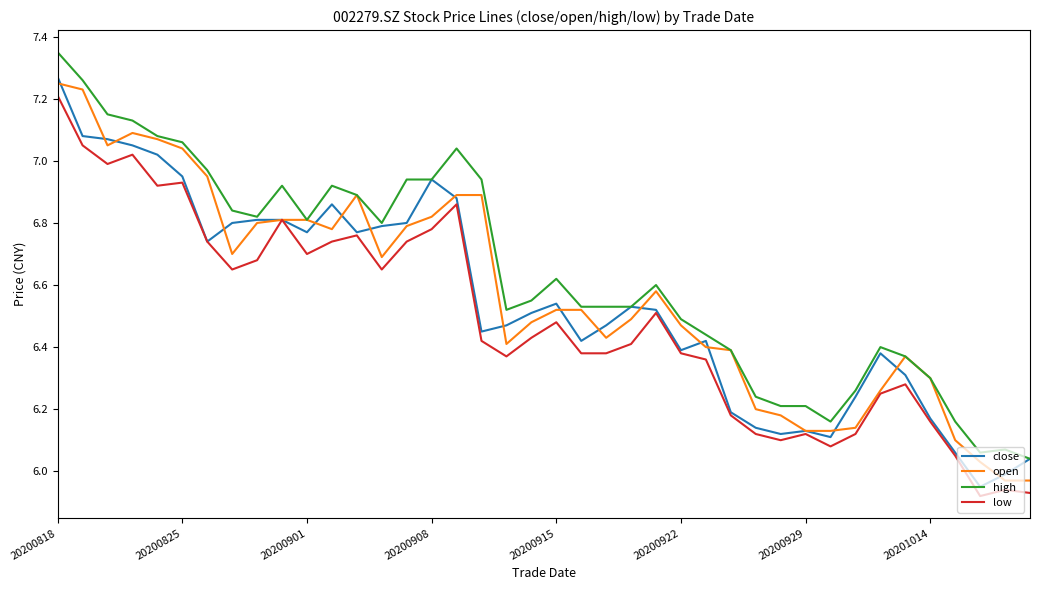

True or false: low and high intersect in this chart.

False